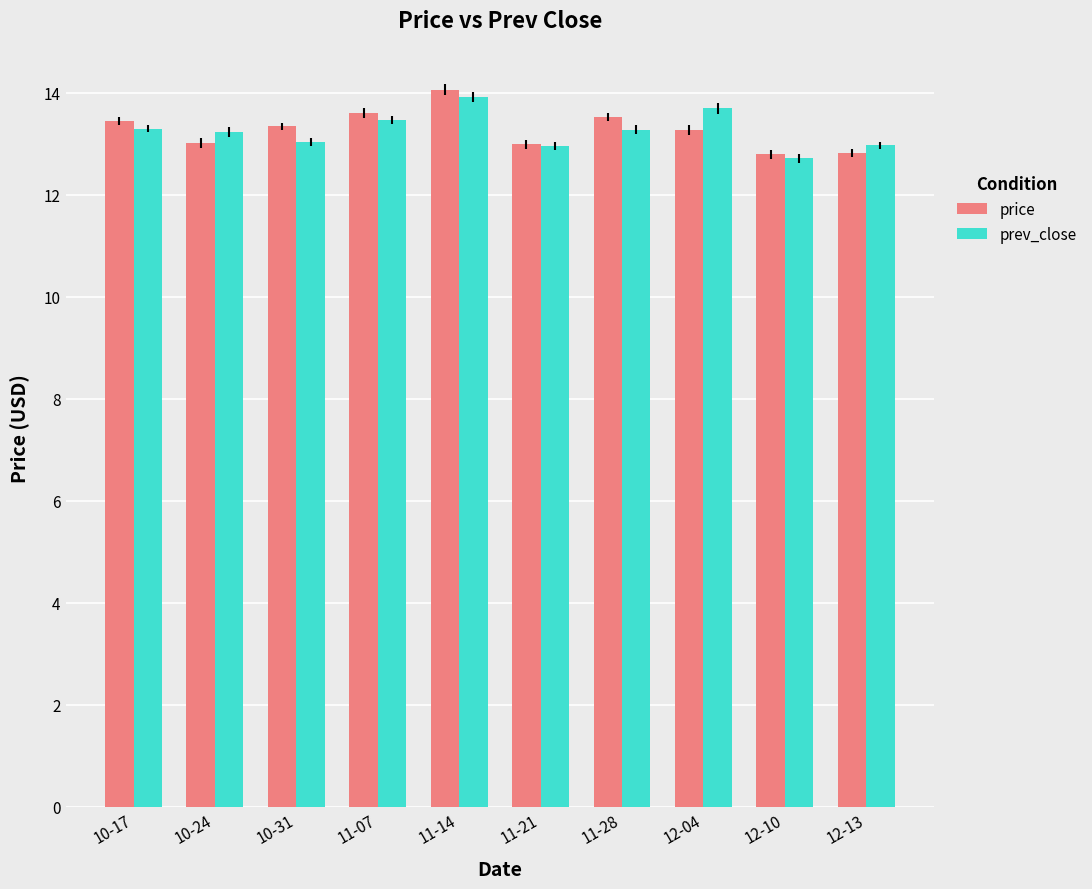

How many categories are shown in the chart?

10